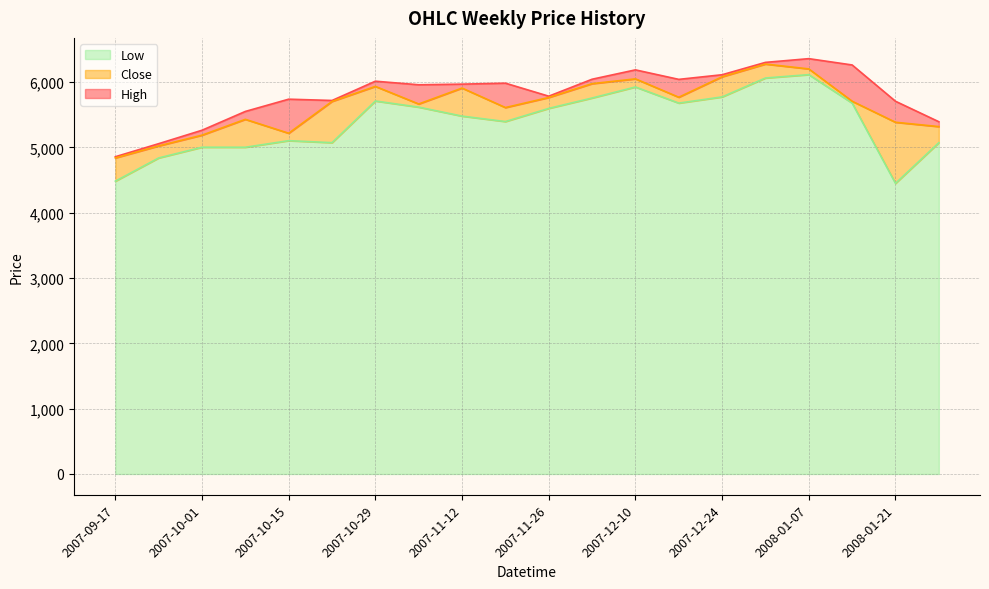

How many data points in Close are above 5705?

10